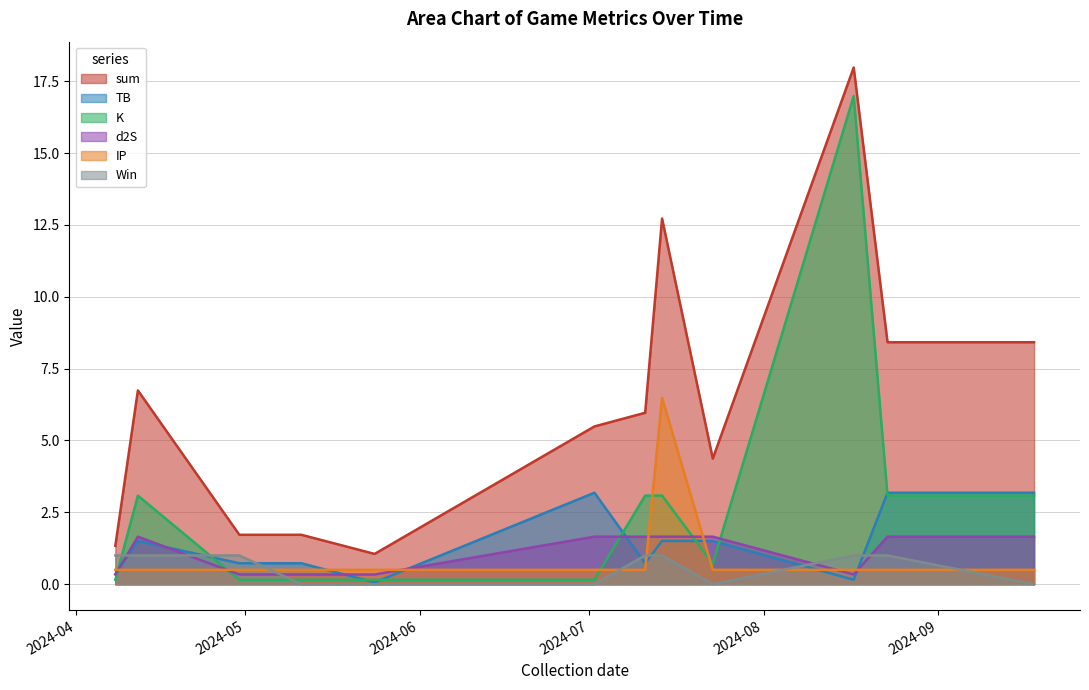

How many series are shown in this chart?

6